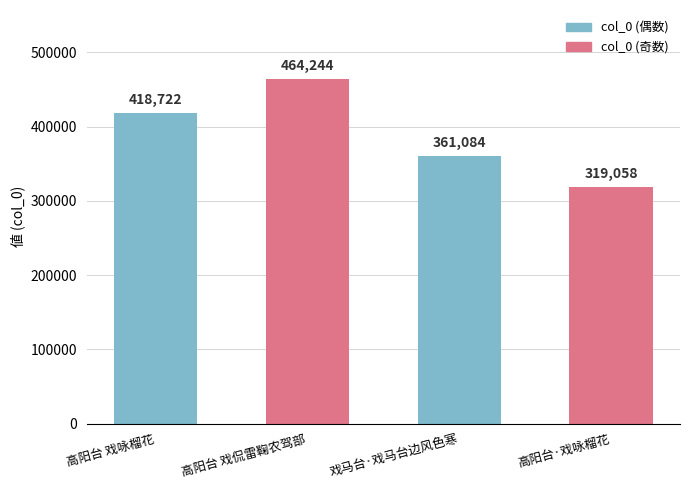

Between 戏马台·戏马台边风色寒 and 高阳台 戏咏榴花, which is larger?

高阳台 戏咏榴花